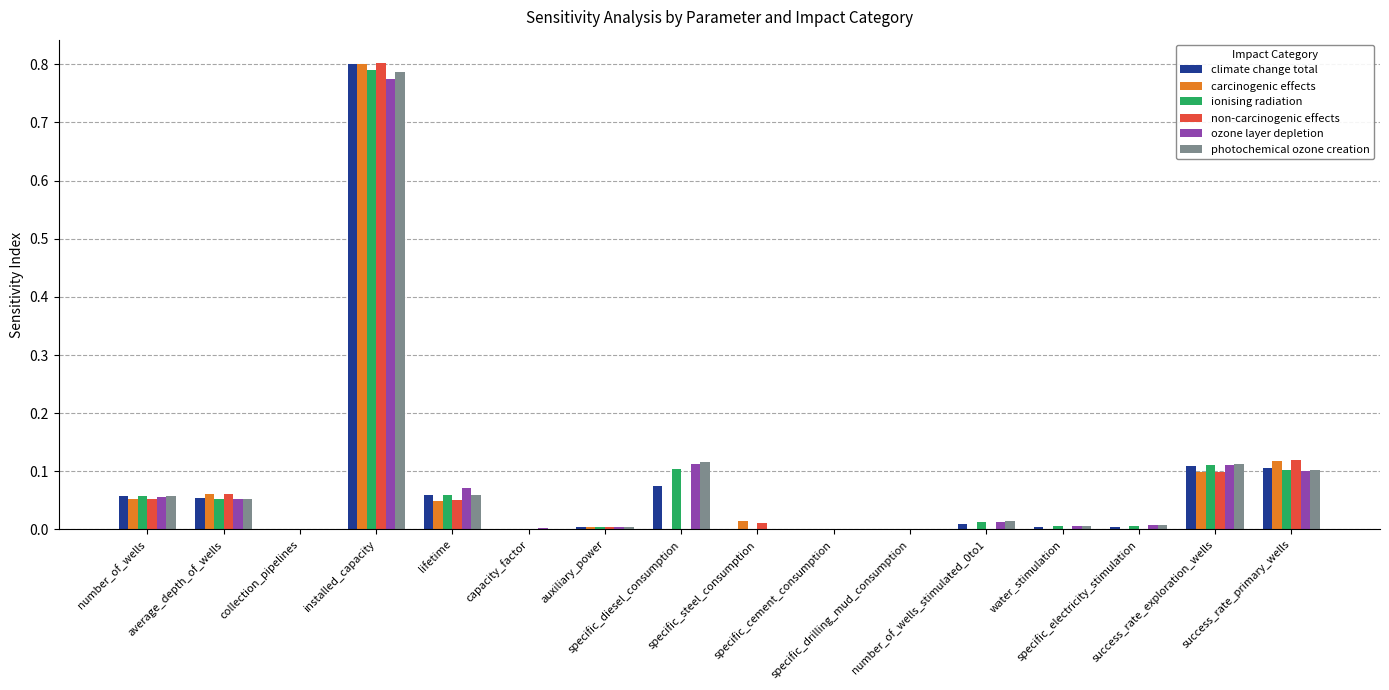

What is the sum of all ozone layer depletion values?

1.3